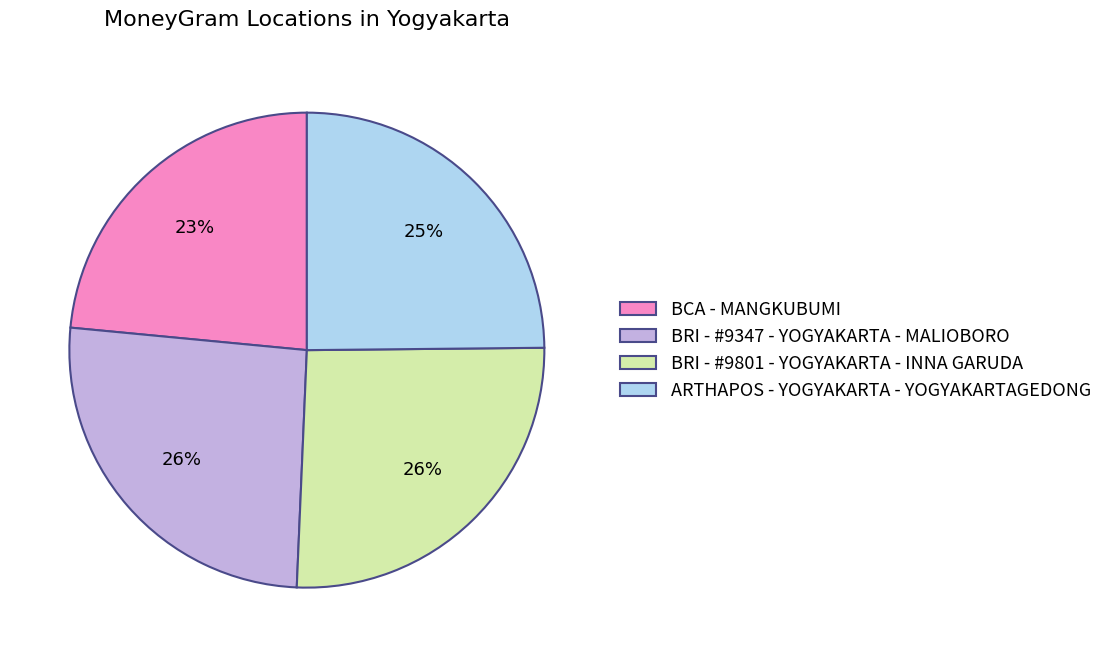

Is it true that BRI - #9347 - YOGYAKARTA - MALIOBORO is 26% of the pie?

True